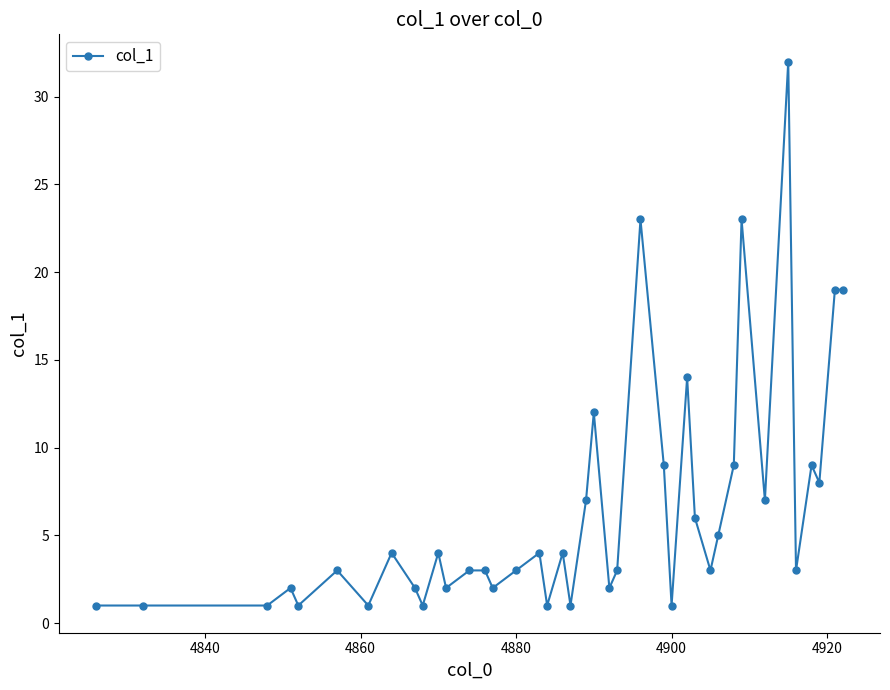

What is the greatest value displayed?

32